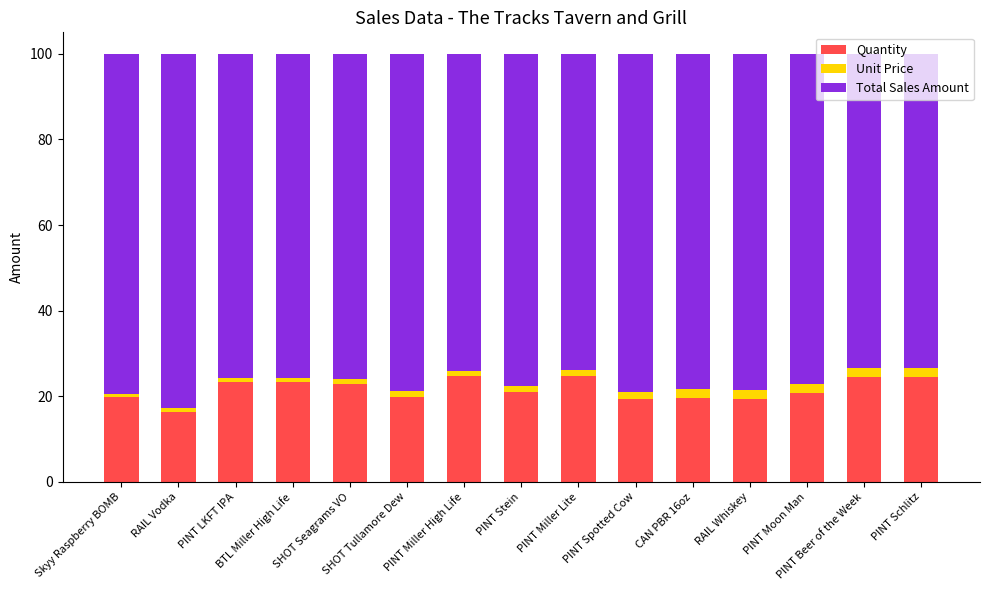

What is the highest value of the Quantity series?

24.7